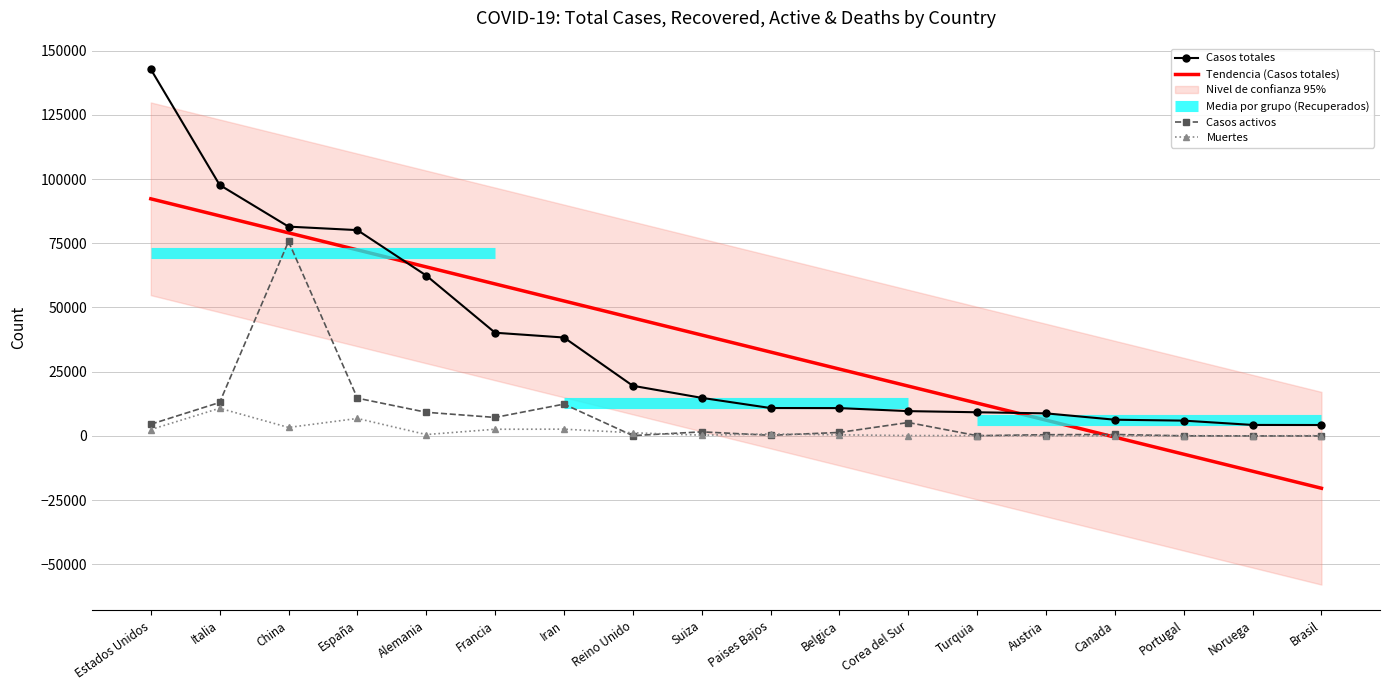

What is the label of the 13th point from the left?

Turquia